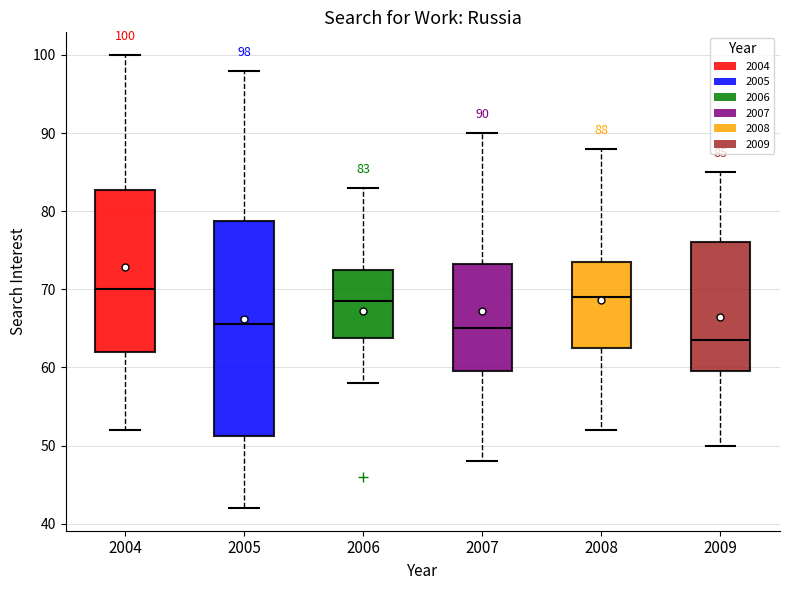

Which box has the lowest median line?

2009